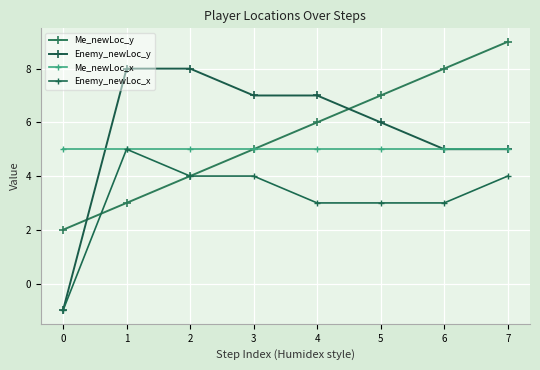

What is the greatest value displayed?

9